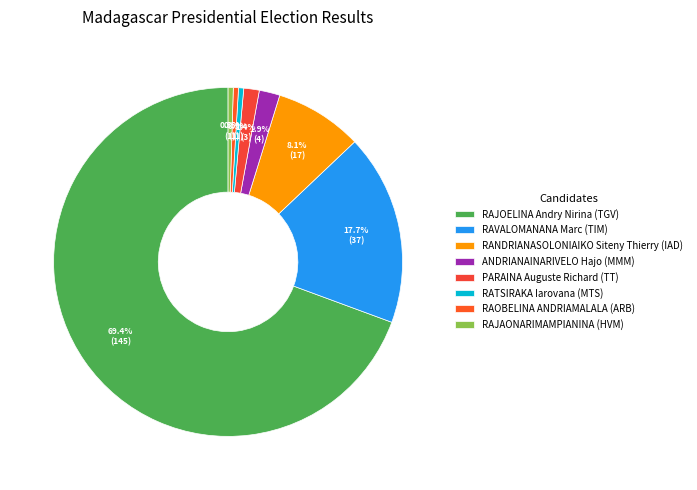

What is the ratio of the value at RANDRIANASOLONIAIKO Siteny Thierry (IAD) to the value at RAVALOMANANA Marc (TIM)?

0.5